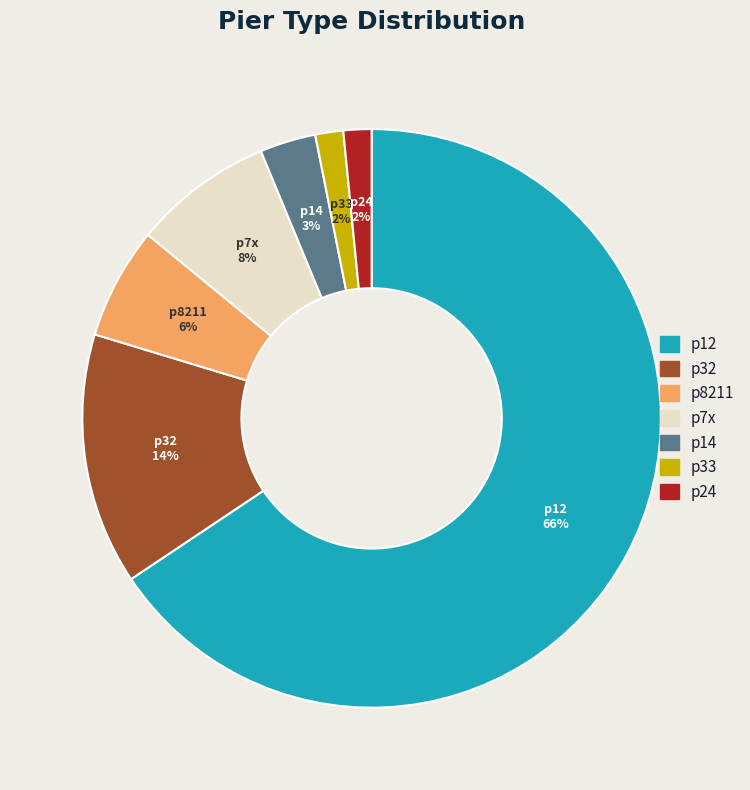

Which category has the biggest portion of the pie?

p12